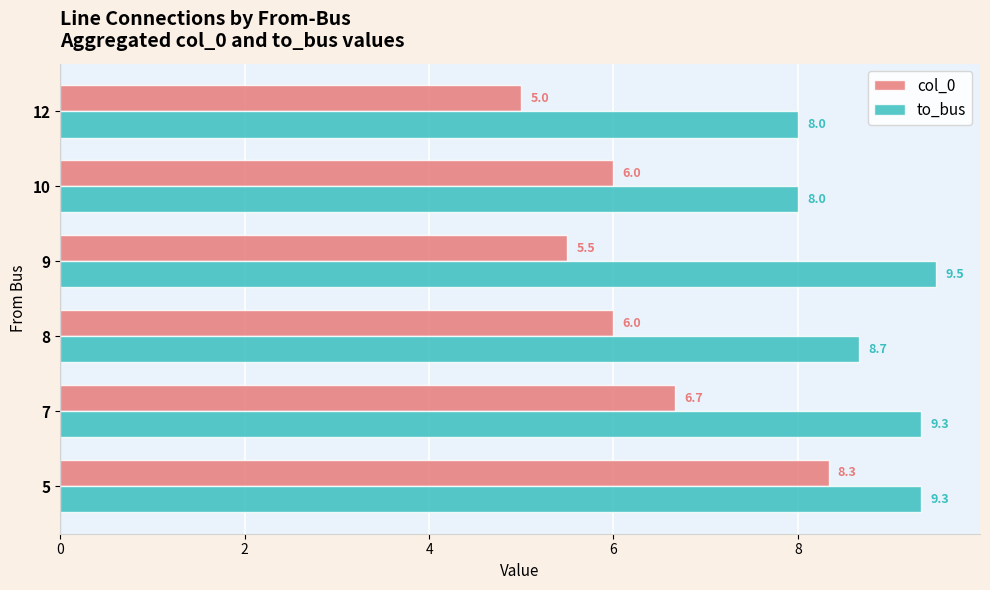

Rank the series by their average value, from highest to lowest.

to_bus, col_0